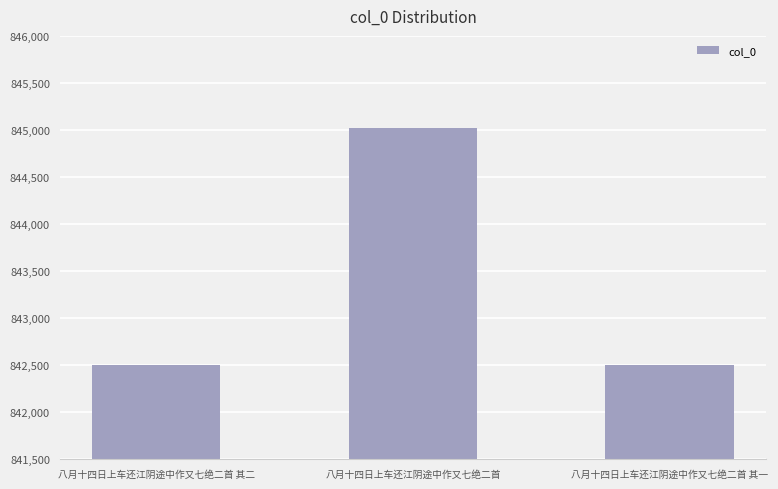

At which label is the value closest to 843758?

八月十四日上车还江阴途中作又七绝二首 其二